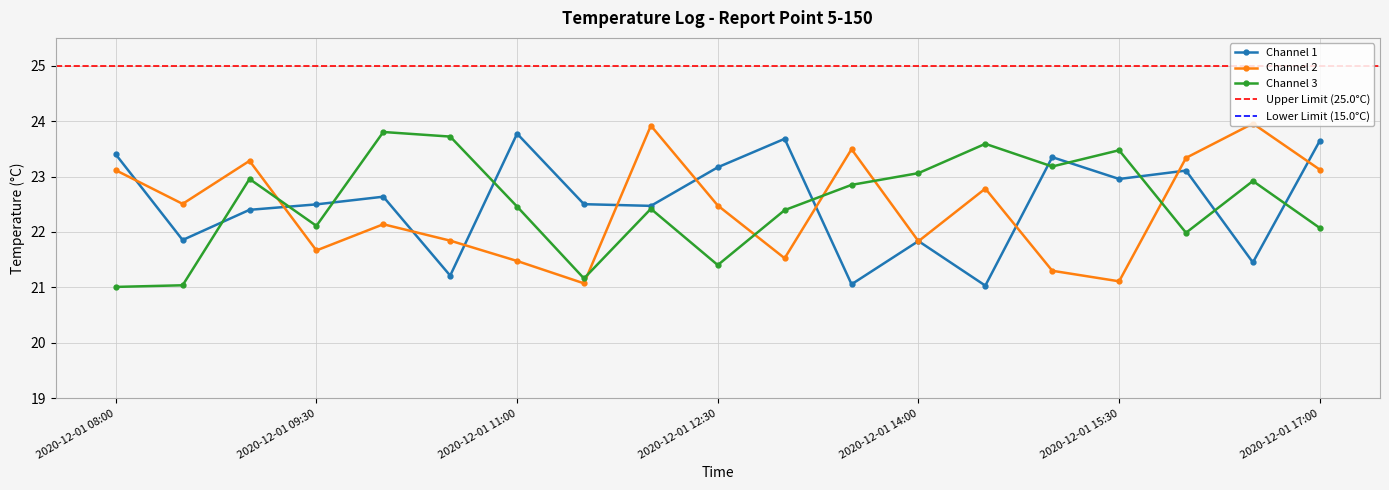

At which category does Channel 2 reach its first local valley?

2020-12-01 08:30